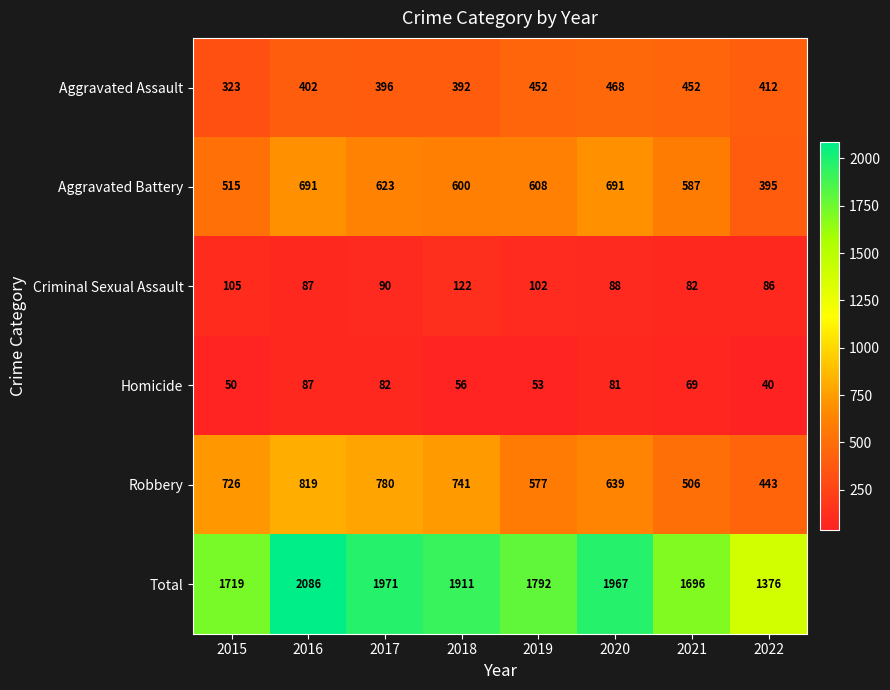

Rank the series at 2015 from lowest to highest value.

Homicide, Criminal Sexual Assault, Aggravated Assault, Aggravated Battery, Robbery, Total